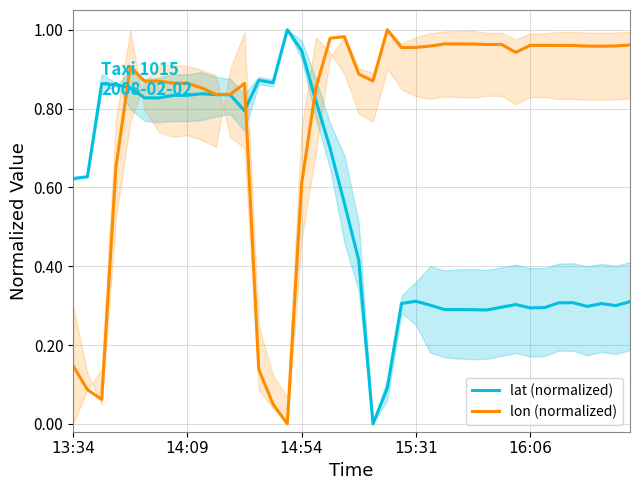

How many positive values does the lat (normalized) series have?

39